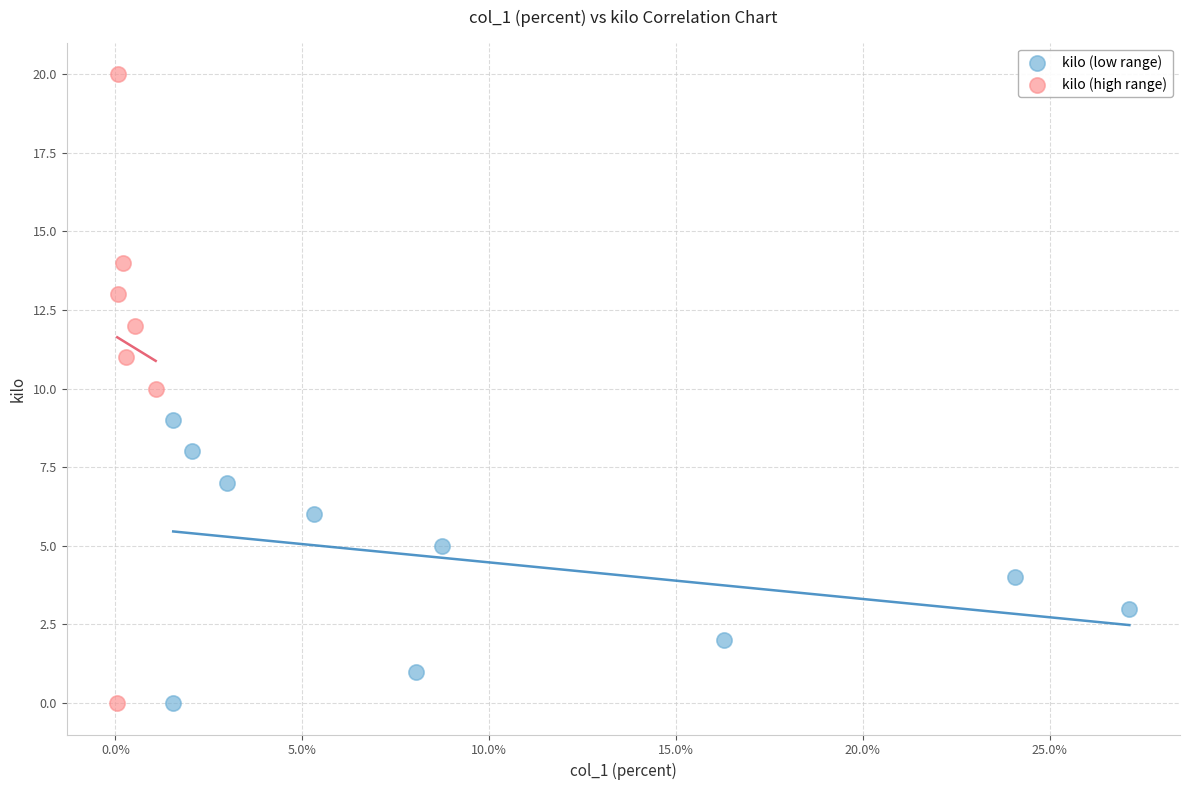

Which series has the largest Y range (max minus min)?

kilo (high range)